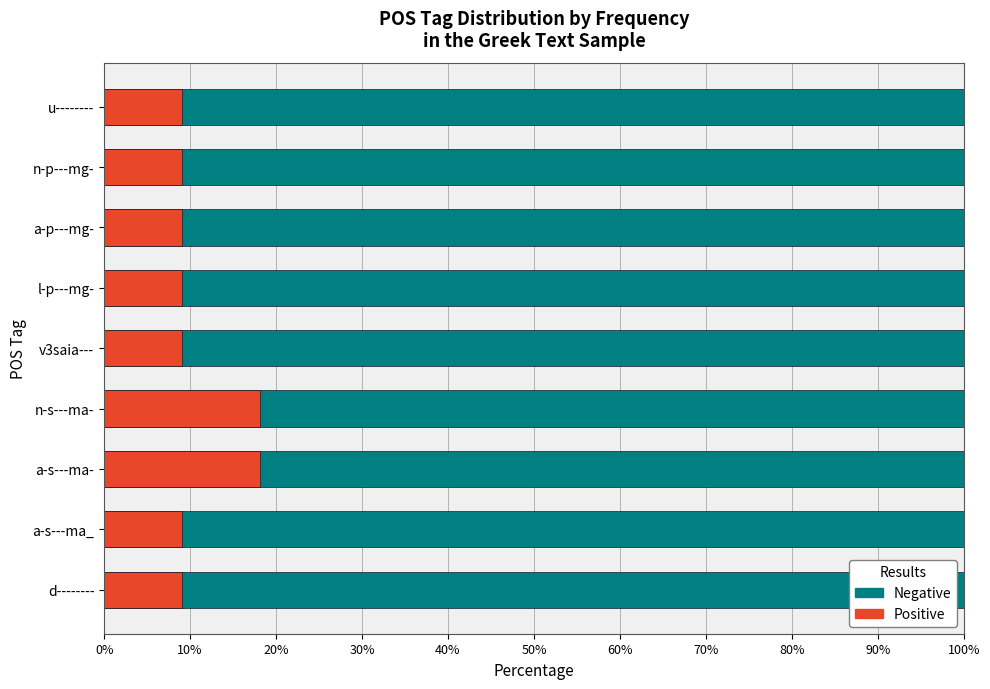

How many bars are there in each group?

2